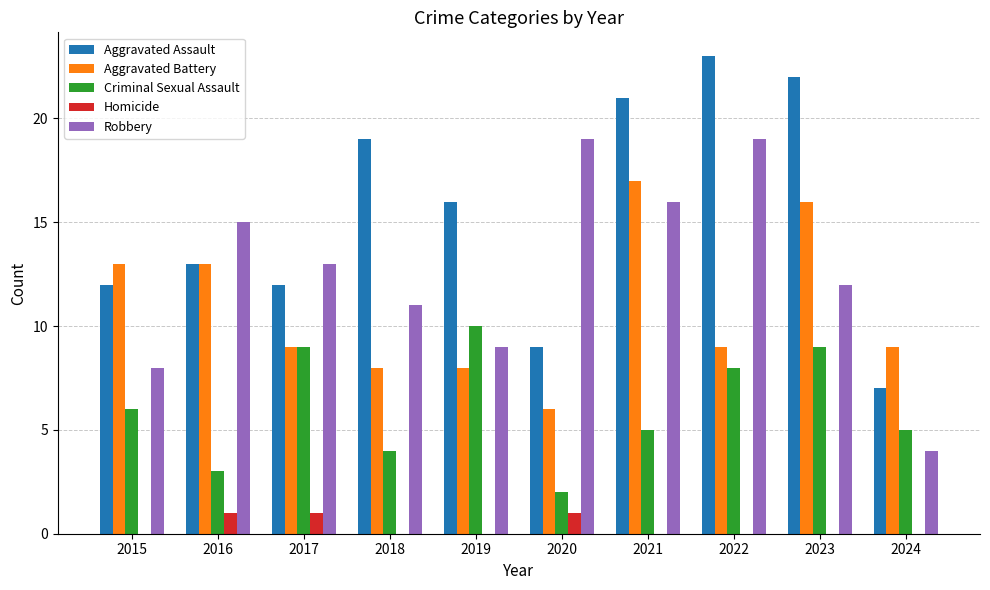

Reading right to left, extract all data points from this chart.

Aggravated Assault: 7	22	23	21	9	16	19	12	13	12
Aggravated Battery: 9	16	9	17	6	8	8	9	13	13
Criminal Sexual Assault: 5	9	8	5	2	10	4	9	3	6
Homicide: 0	0	0	0	1	0	0	1	1	0
Robbery: 4	12	19	16	19	9	11	13	15	8